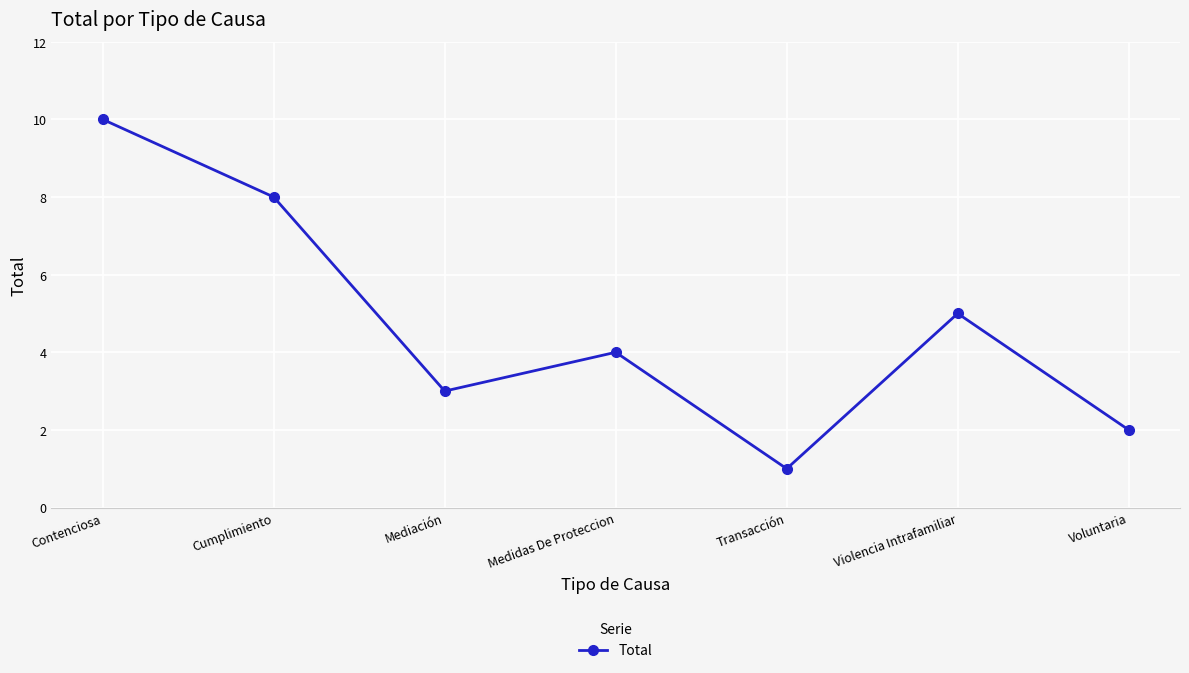

Reading right to left, what are all the values shown in this chart?

2	5	1	4	3	8	10